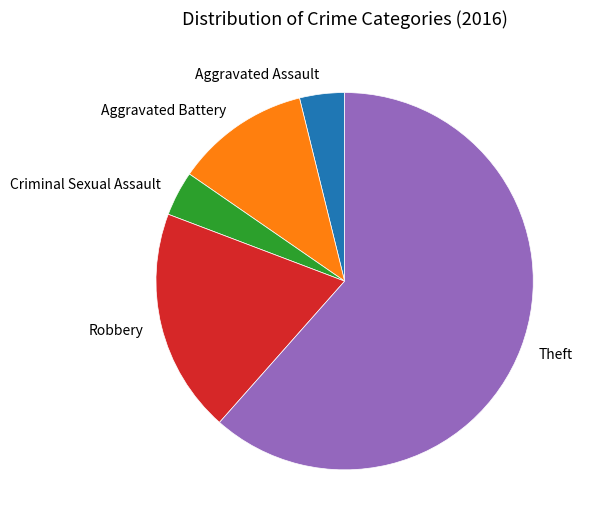

Approximately how many times larger is the value at Aggravated Assault compared to Theft?

0.1